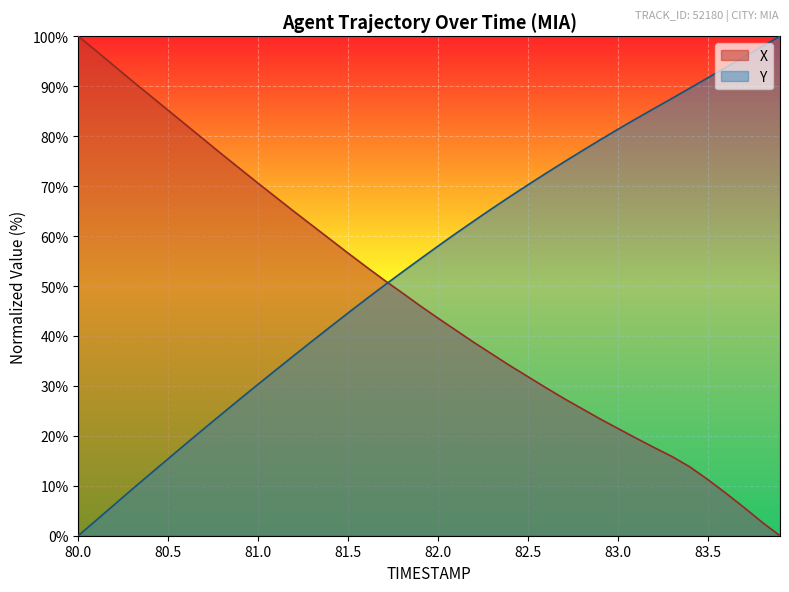

List the series in order of their overall mean, highest first.

Y, X